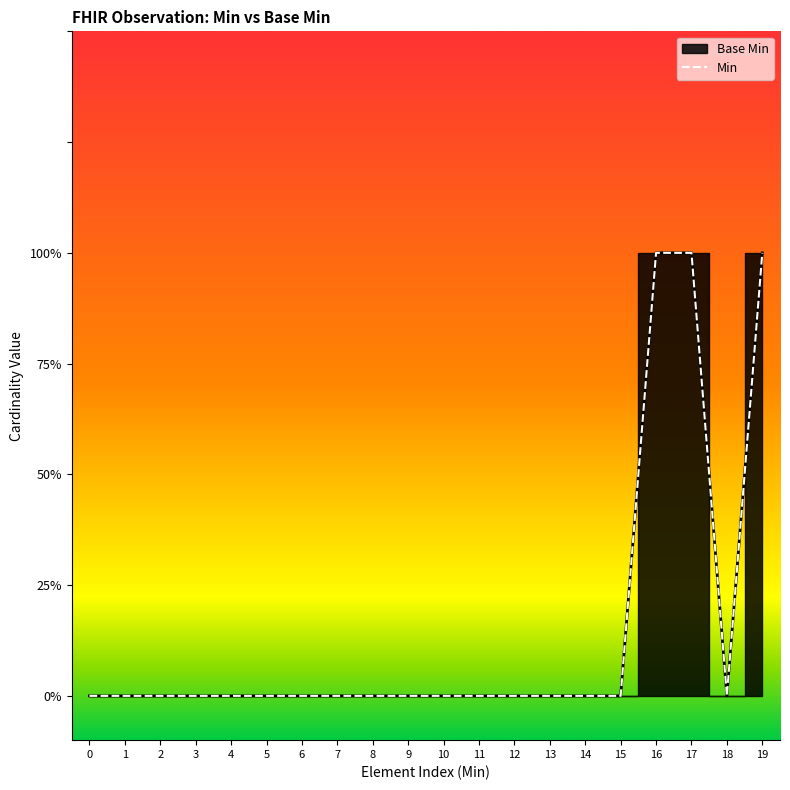

How many interior local valleys (lower than both neighbors) does the data have?

1